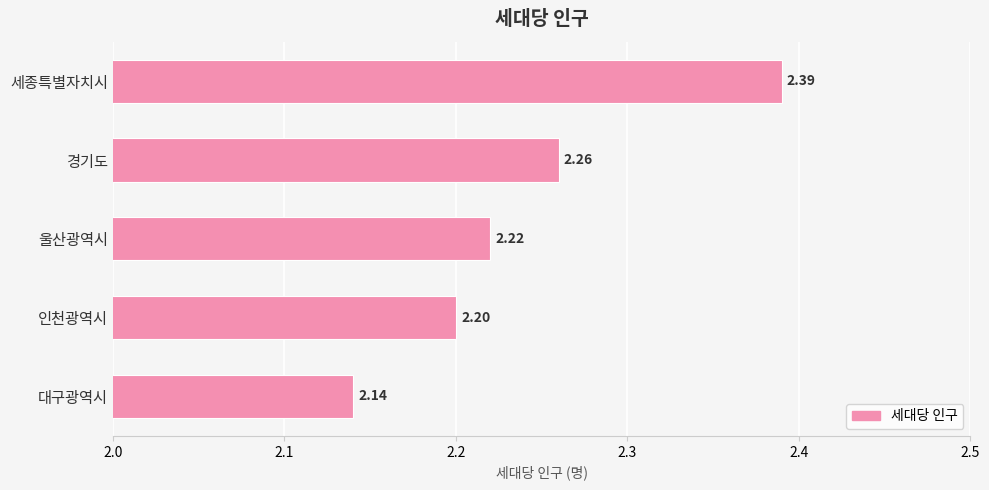

At which label is the value closest to 2?

대구광역시